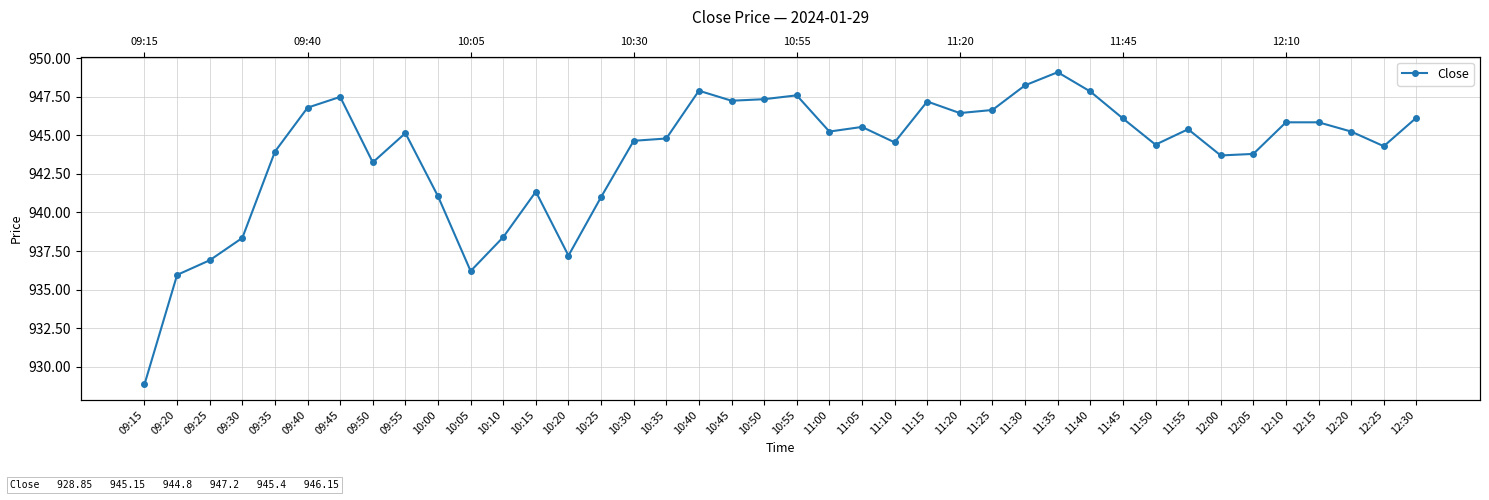

At which category does the chart reach its peak across all series?

11:35